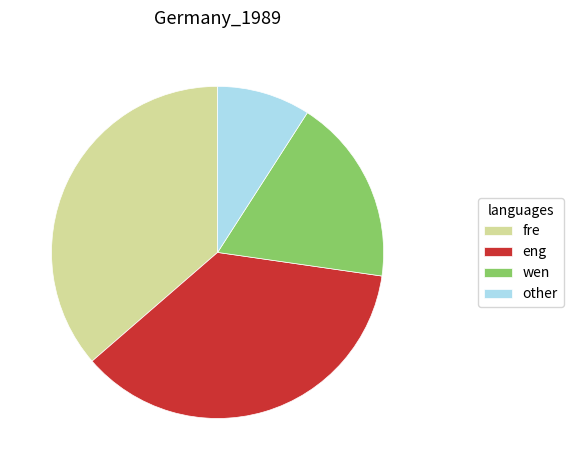

Is there any slice that represents more than half of the pie?

No